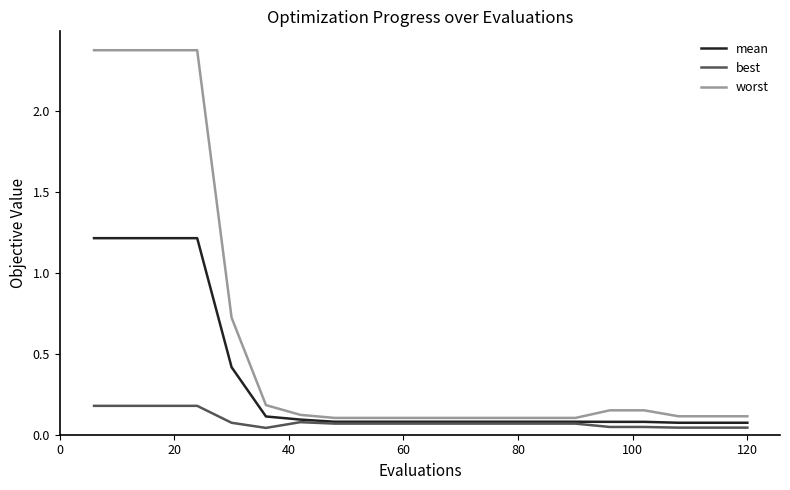

Which series has the largest total across all categories?

worst